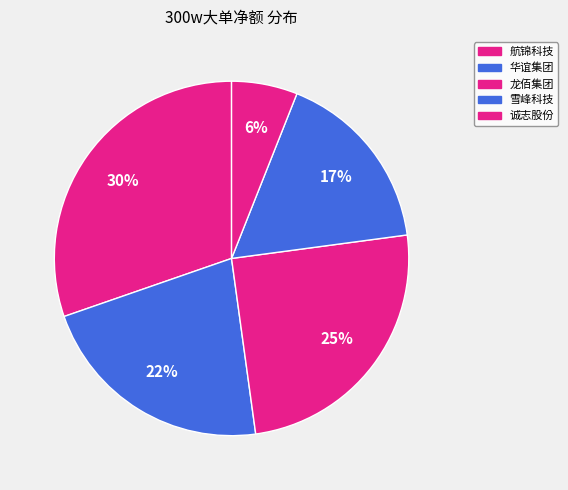

To the nearest percent, what is the average slice percentage?

20%